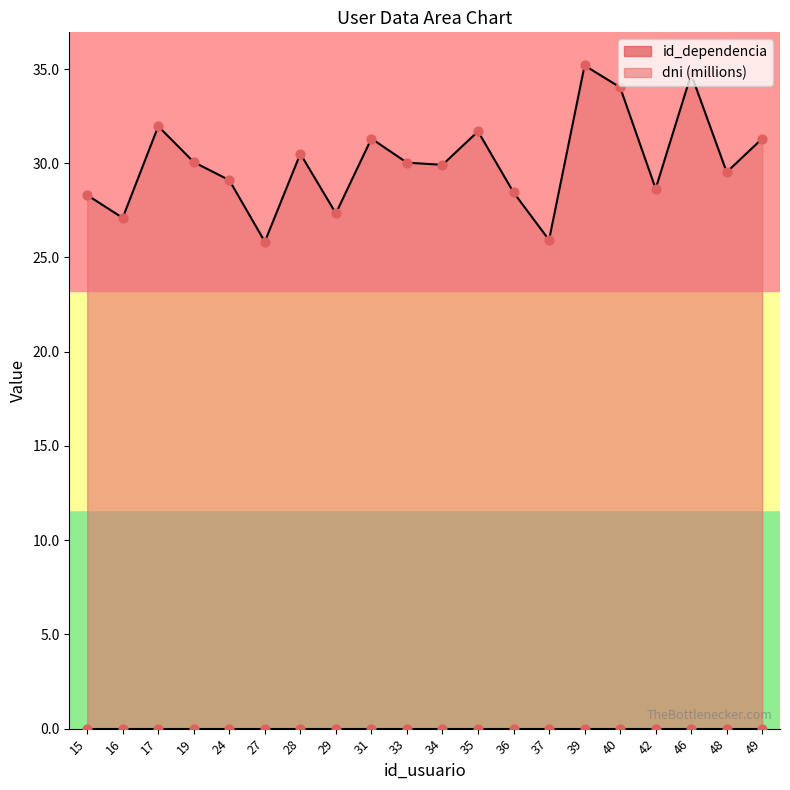

What is the change in value from 29 to 33?

+2.7